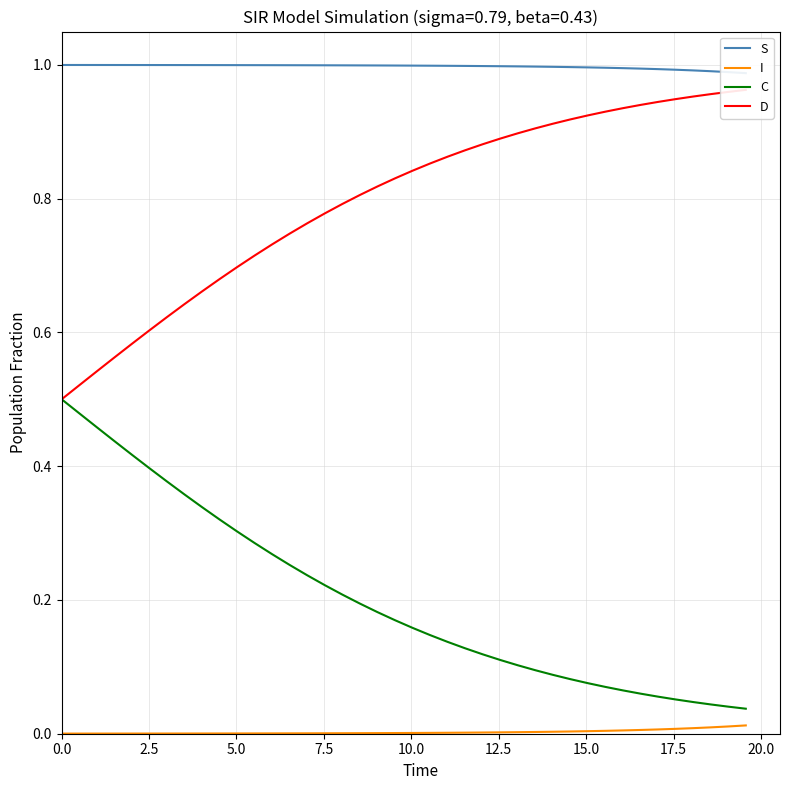

Does the chart have visible grid lines?

Yes